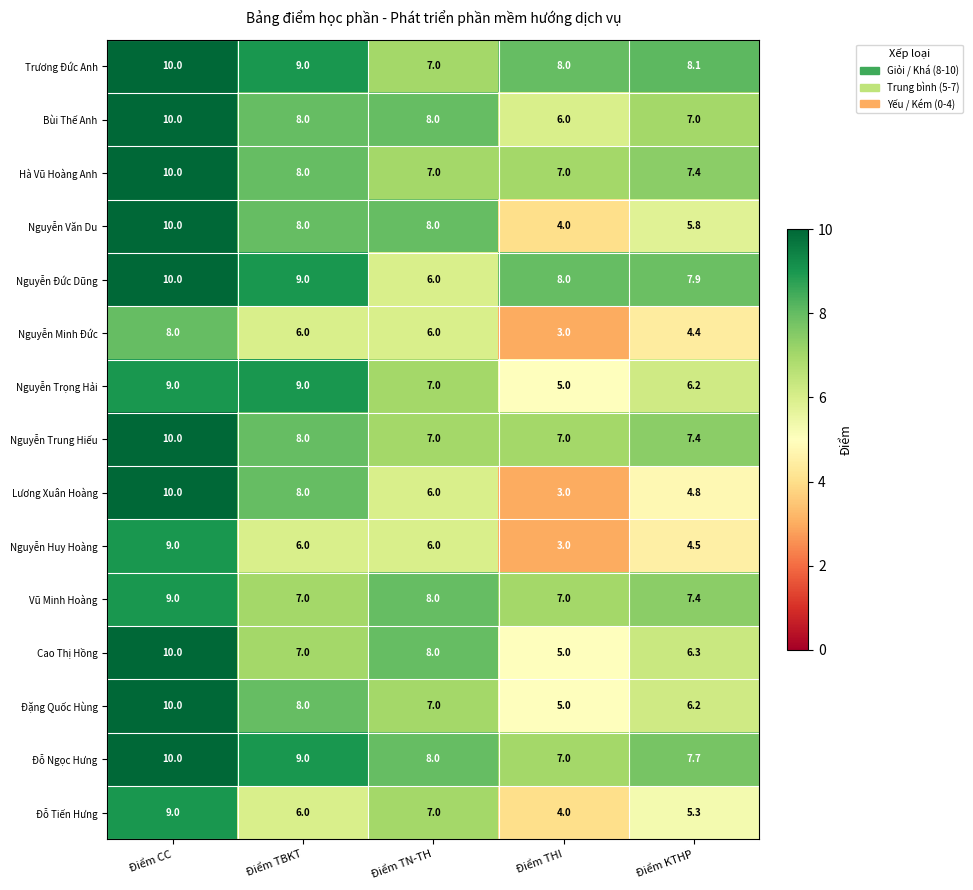

How many distinct data groups are displayed?

15